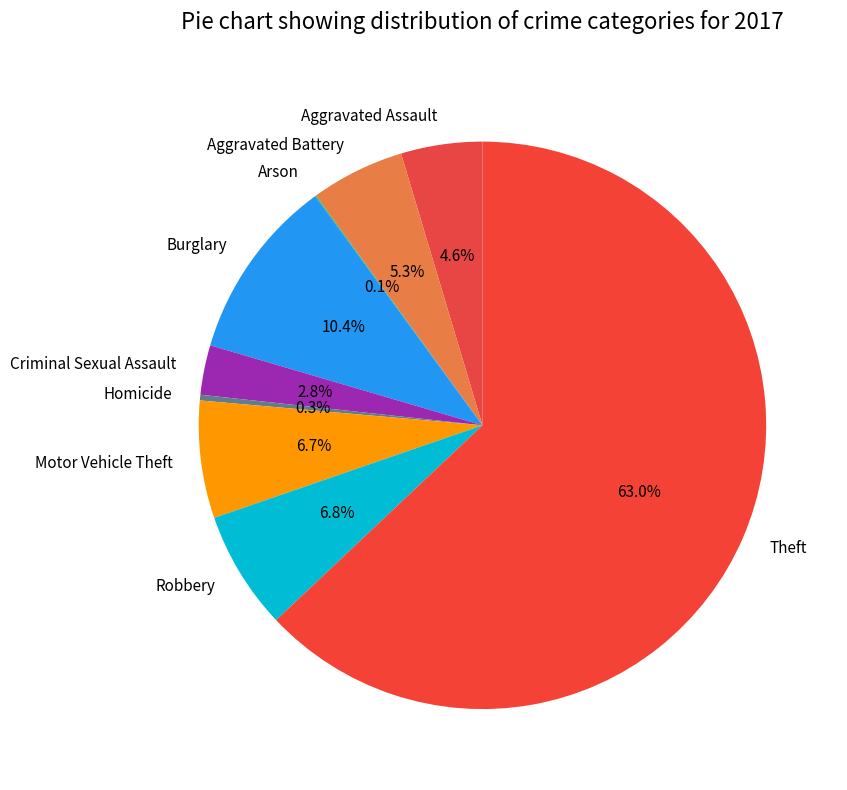

How much of the chart is everything except Theft?

37.0%